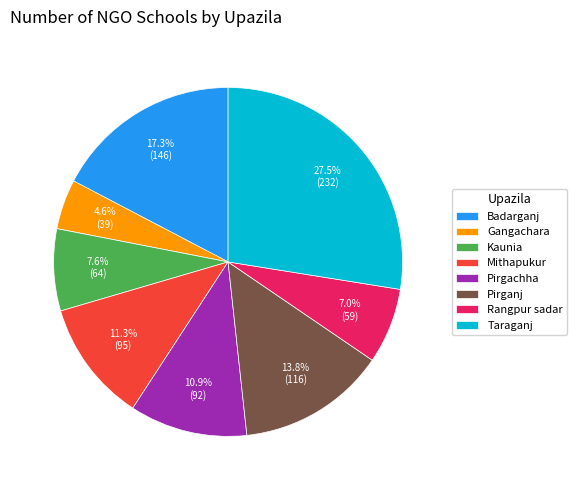

What percentage is the Rangpur sadar slice, to the nearest percent?

7%